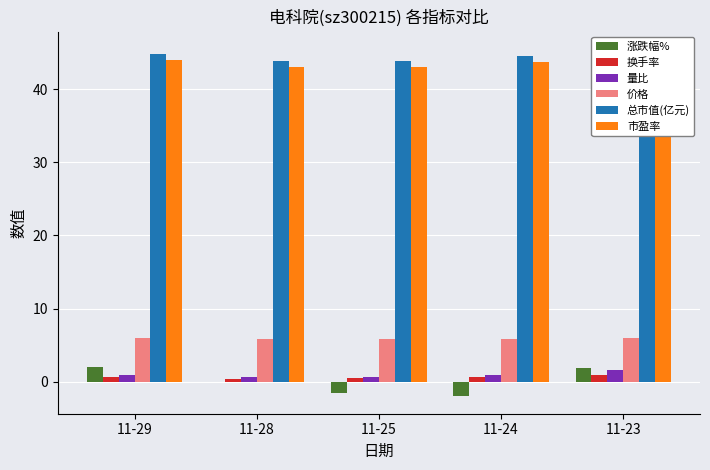

How many values in the 总市值(亿元) series exceed 44?

3